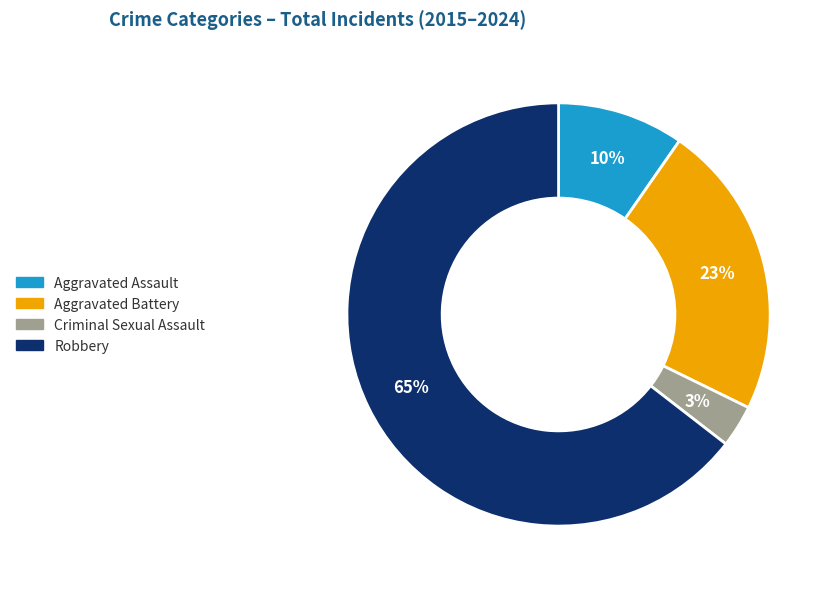

Which category accounts for the majority?

Robbery